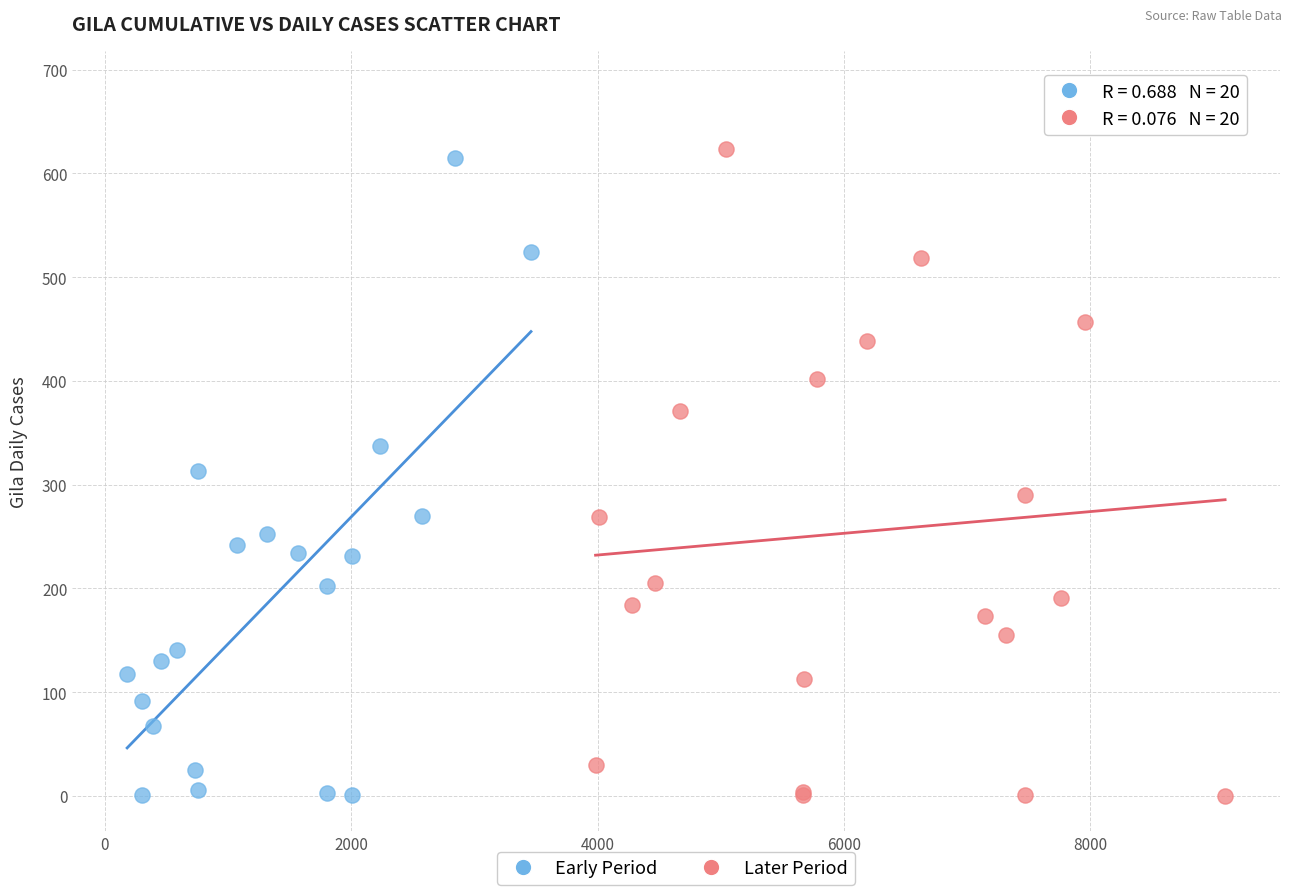

Which series contains the highest Y value?

Later Period